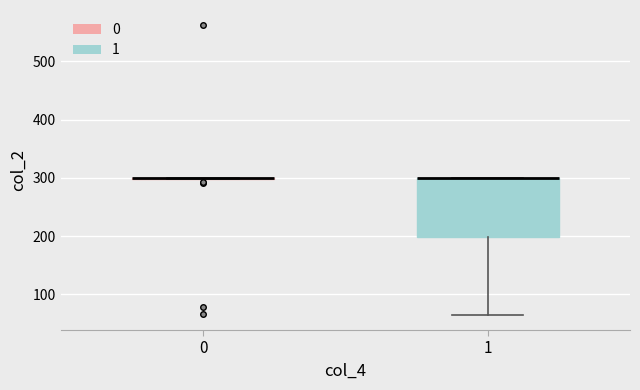

Reading left to right, transcribe this box plot: for each box, give where its median line is, the range the box spans, and where its two whiskers end, as read against the y-axis. The values are not printed on the chart, so give them approximately, as read against the axis.

0: box collapsed to a line at 300, whiskers 300 to 300
1: median 300 (drawn on the box's upper edge), box 200 to 300, whiskers 60 to 300